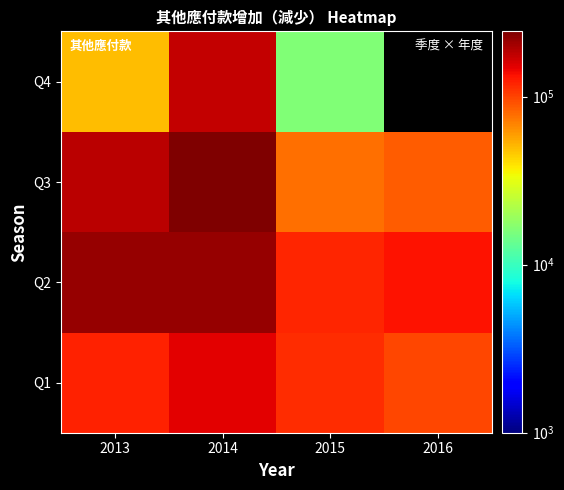

What is the sum of the Q3 values at 2014 and 2013?

426323.0